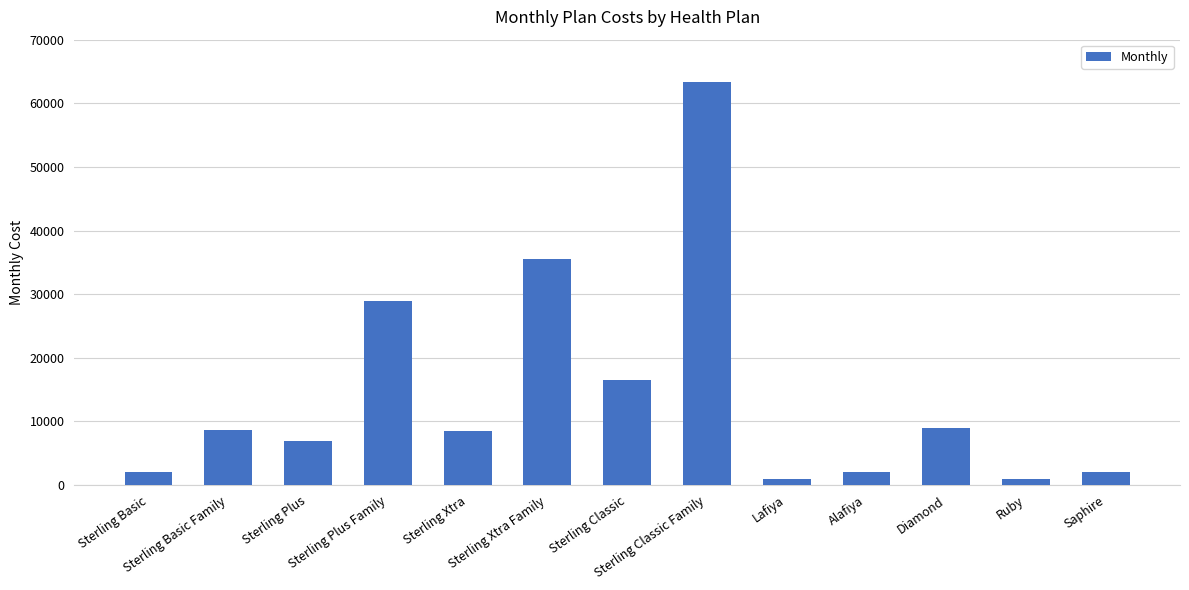

What is the difference between the maximum and minimum values?

62300